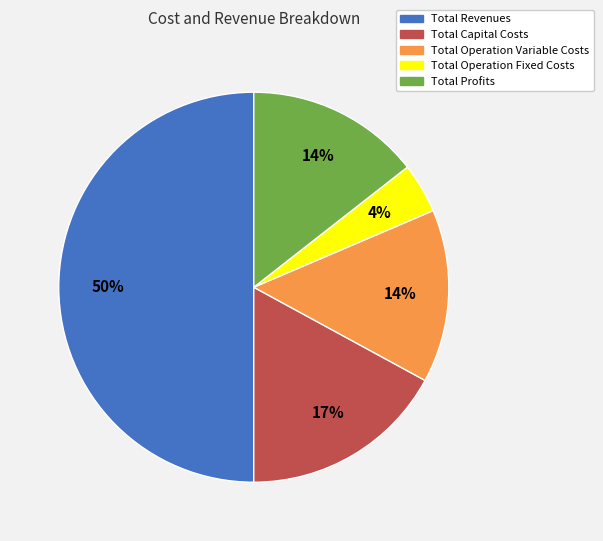

Count the number of slices in the pie.

5